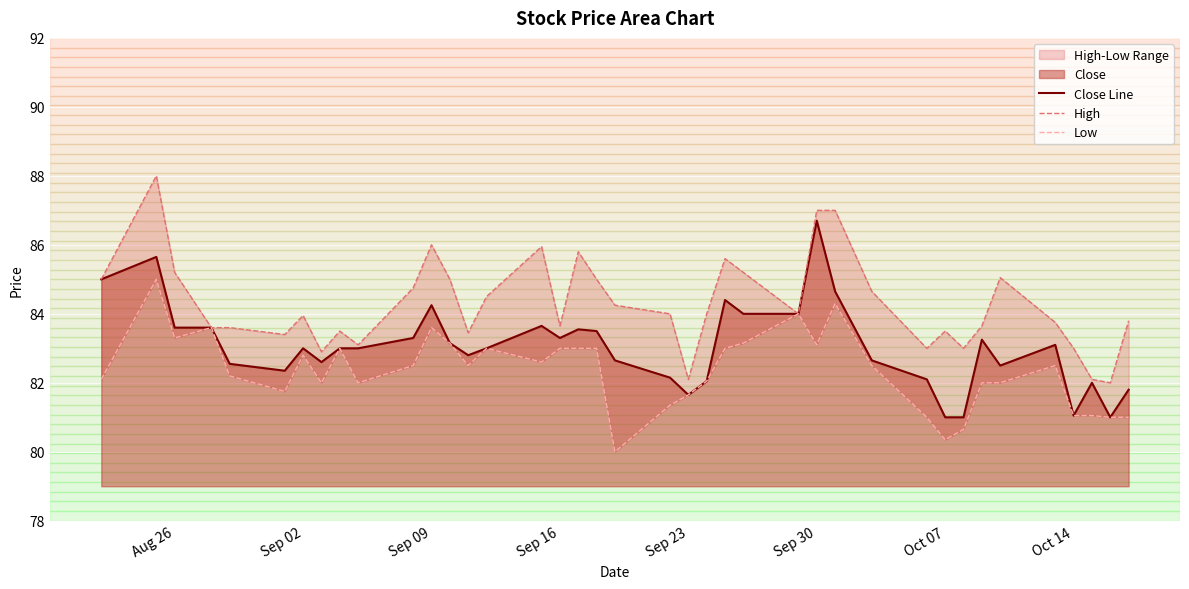

At which label does Close Line reach its peak?

Sep 30